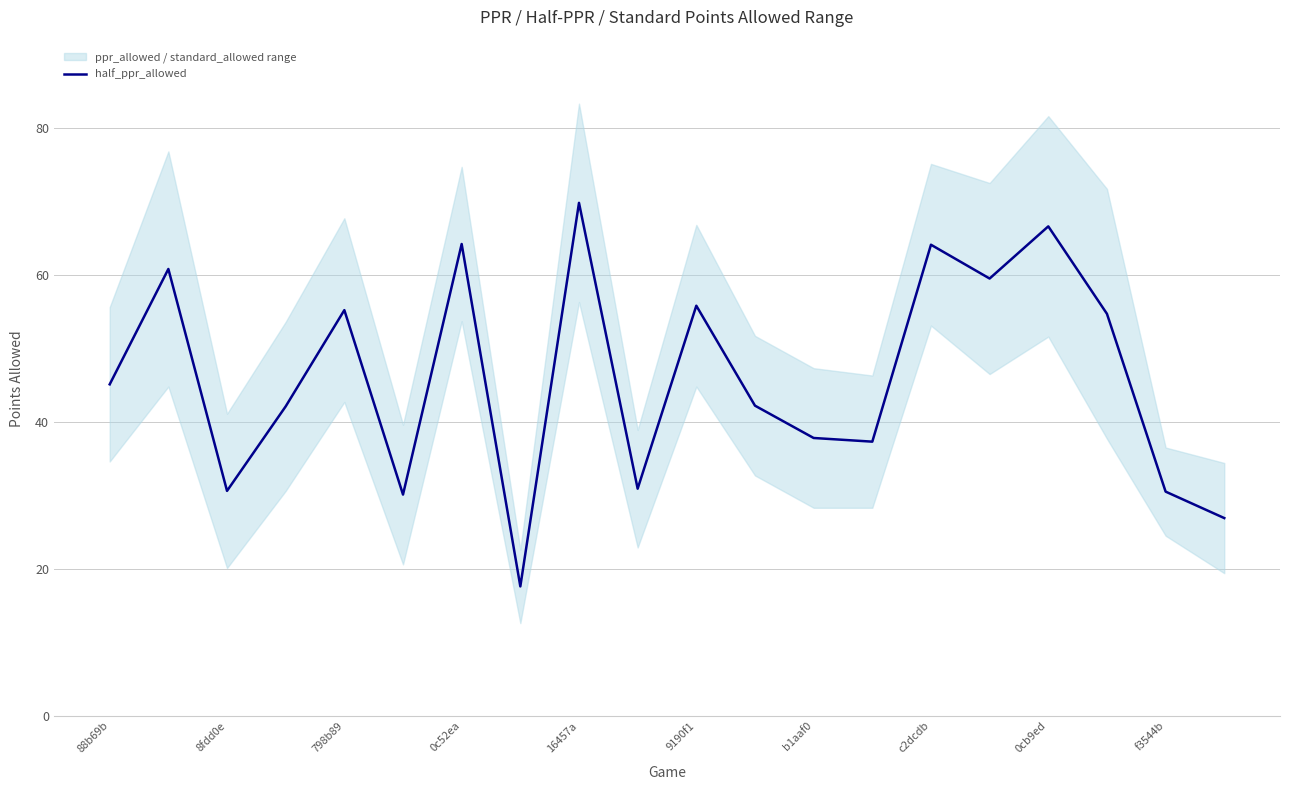

Which category has the highest value in the half_ppr_allowed series?

16457a